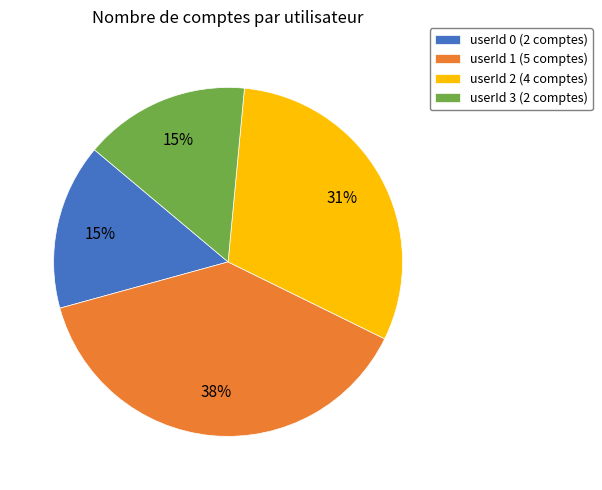

Which slice is the largest?

userId 1